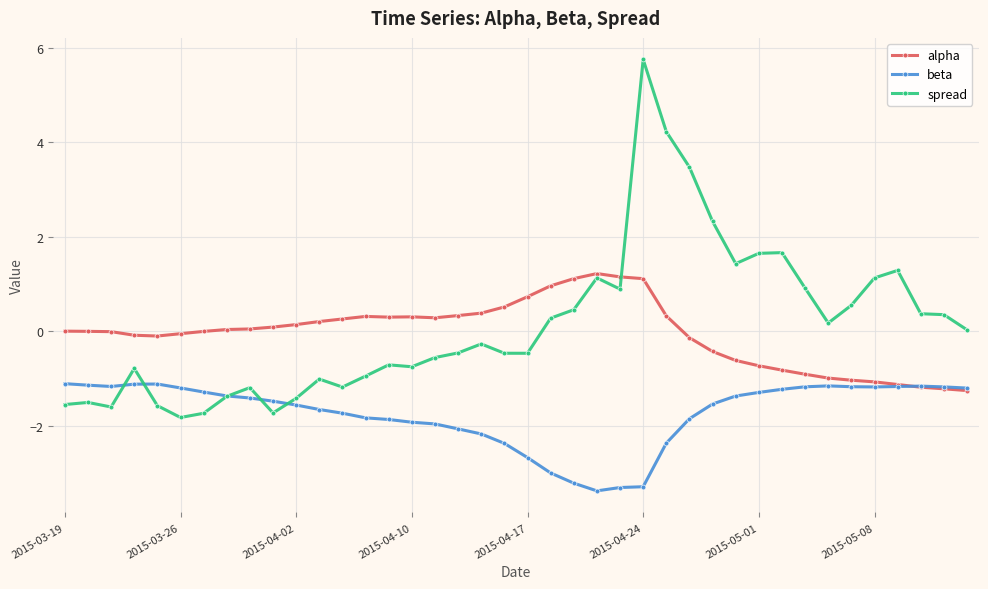

What is the lowest value of the alpha series?

-1.3